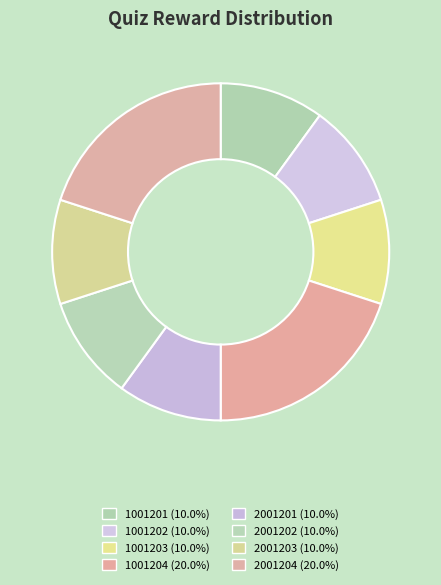

What is the largest slice in the pie chart?

1001204